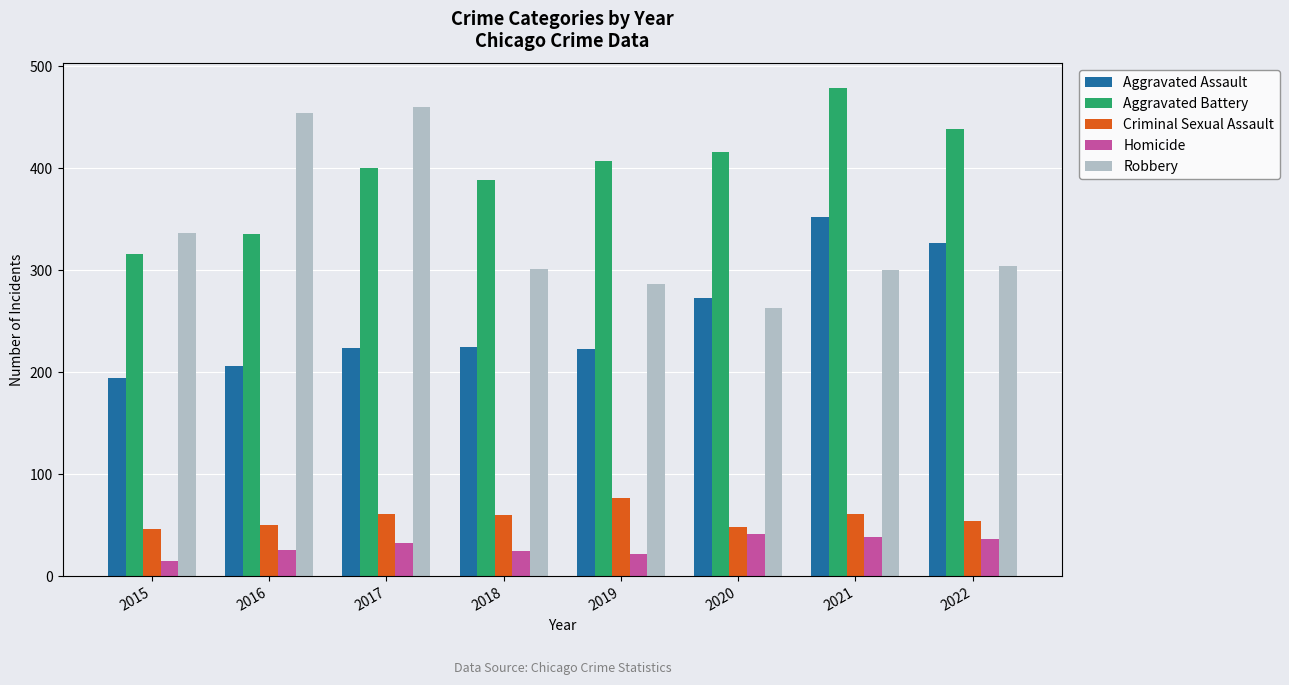

Which label corresponds to the smallest value in the chart?

2015